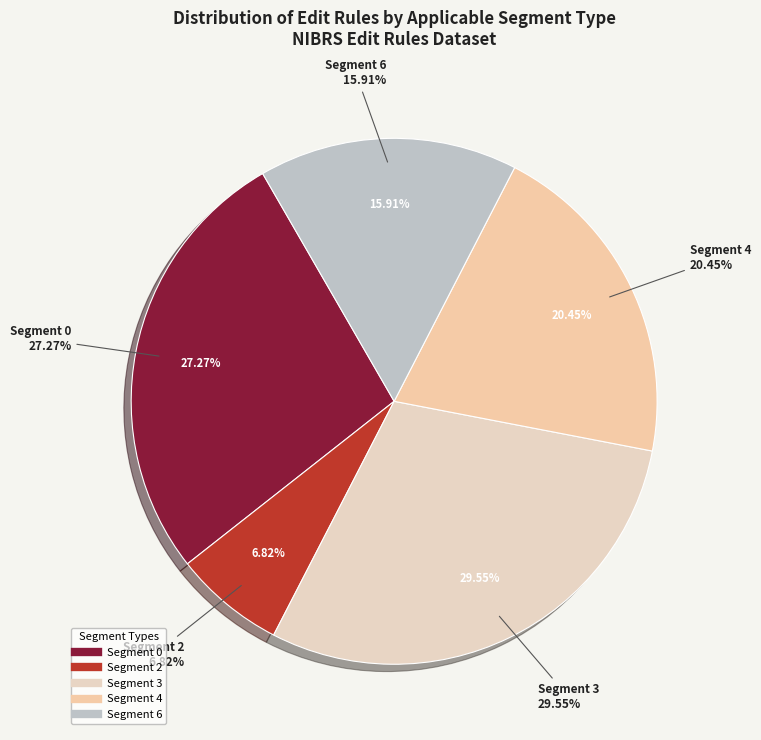

Between Segment 2 and Segment 3, which is larger?

Segment 3